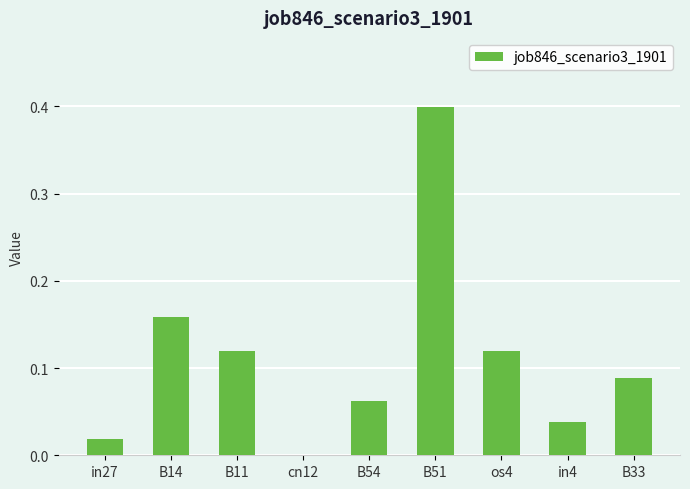

What is the sum of the values at os4 and B14?

0.3